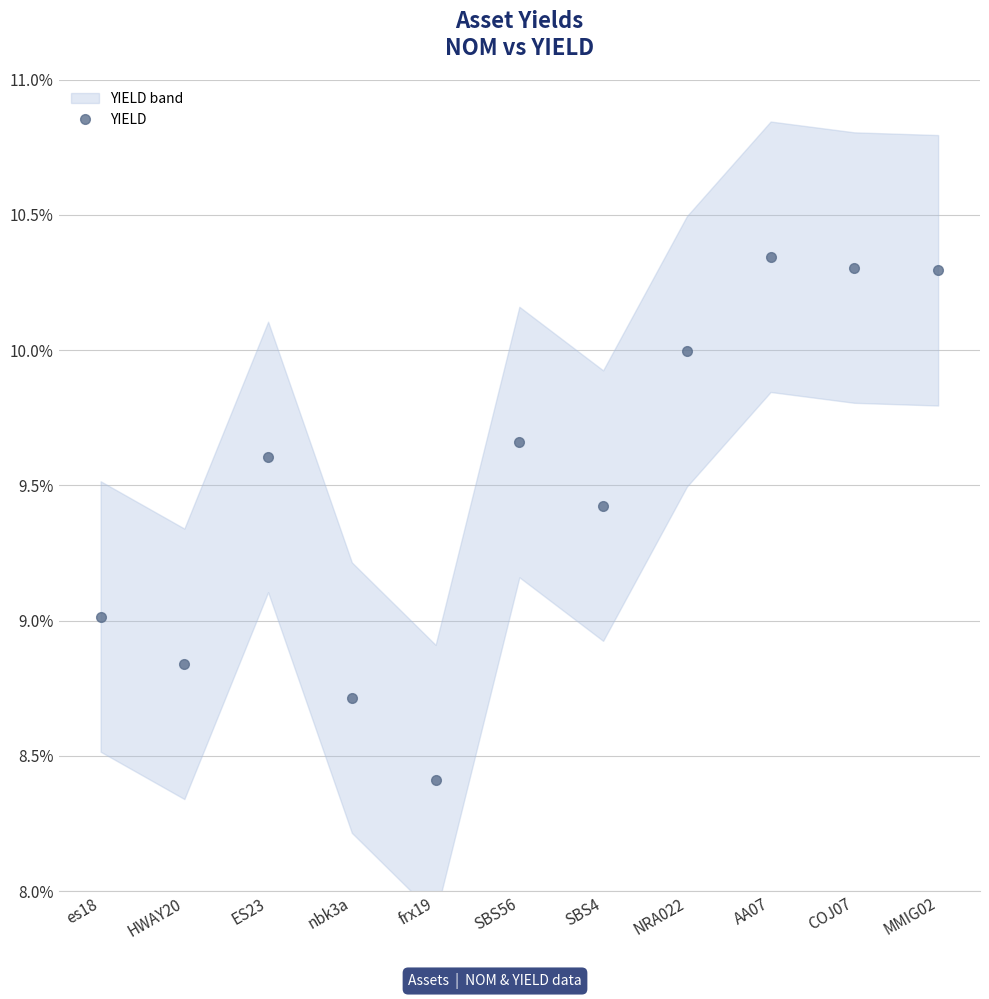

How many data points are above 9?

8